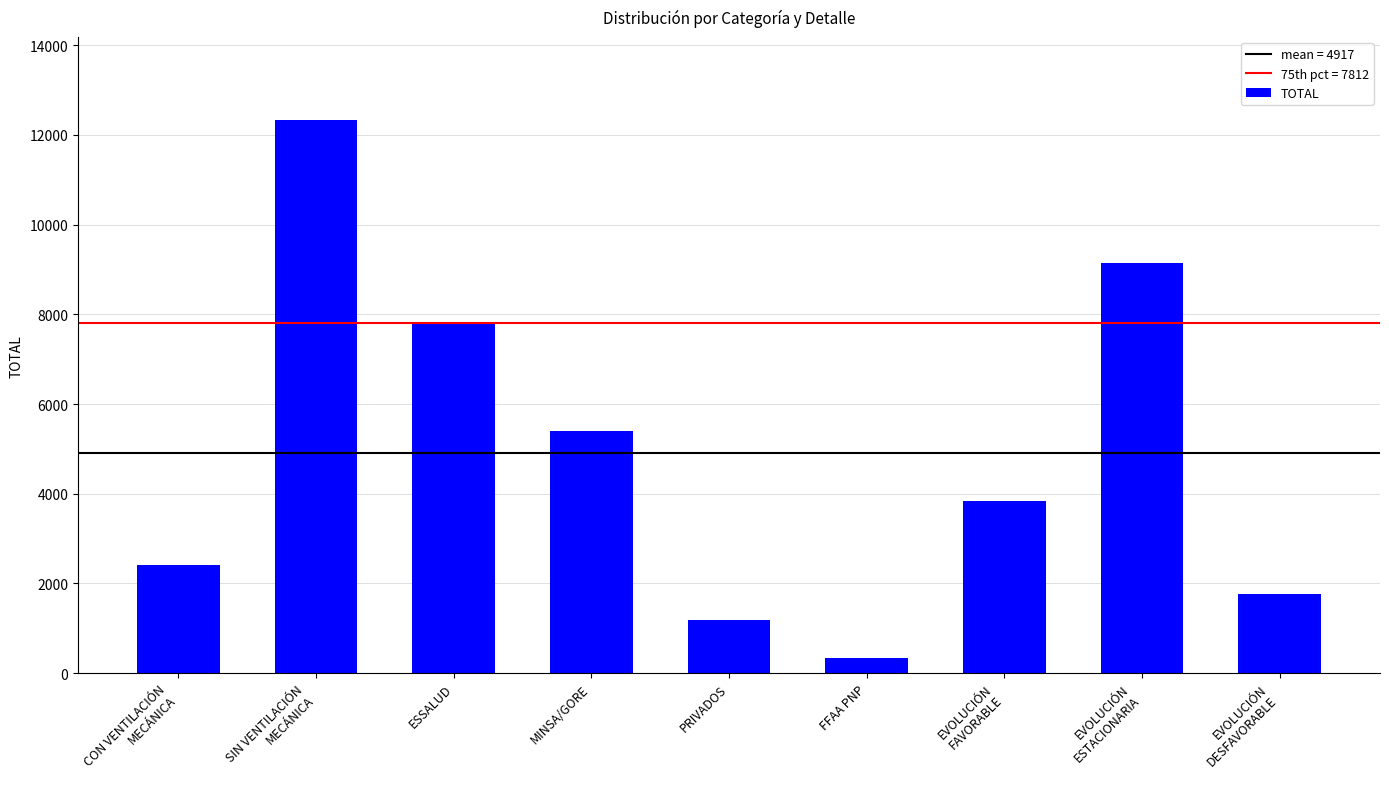

At which category does the chart reach its minimum across all series?

FFAA PNP